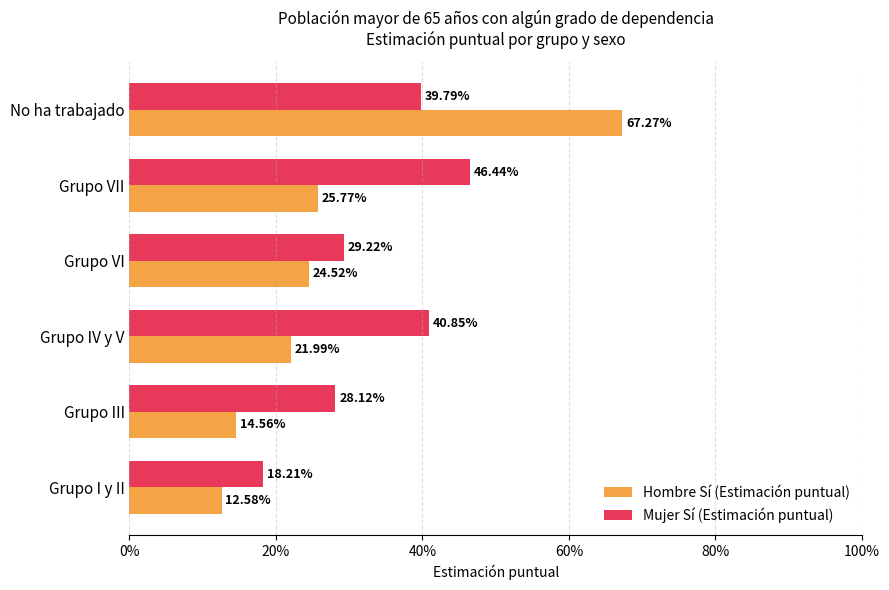

What are all the series names shown in the legend?

Hombre Sí (Estimación puntual), Mujer Sí (Estimación puntual)